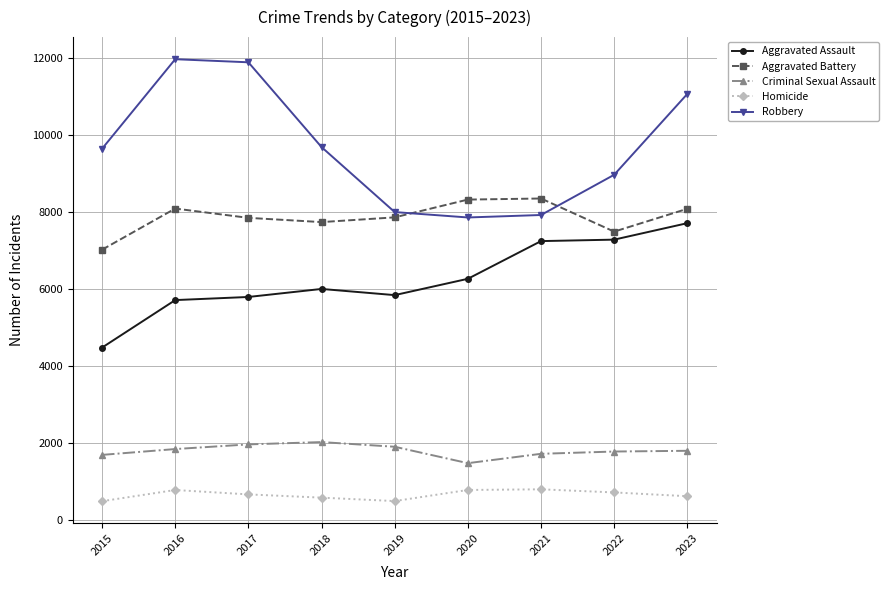

The Criminal Sexual Assault series shows 1394 at 2018. True or false?

False